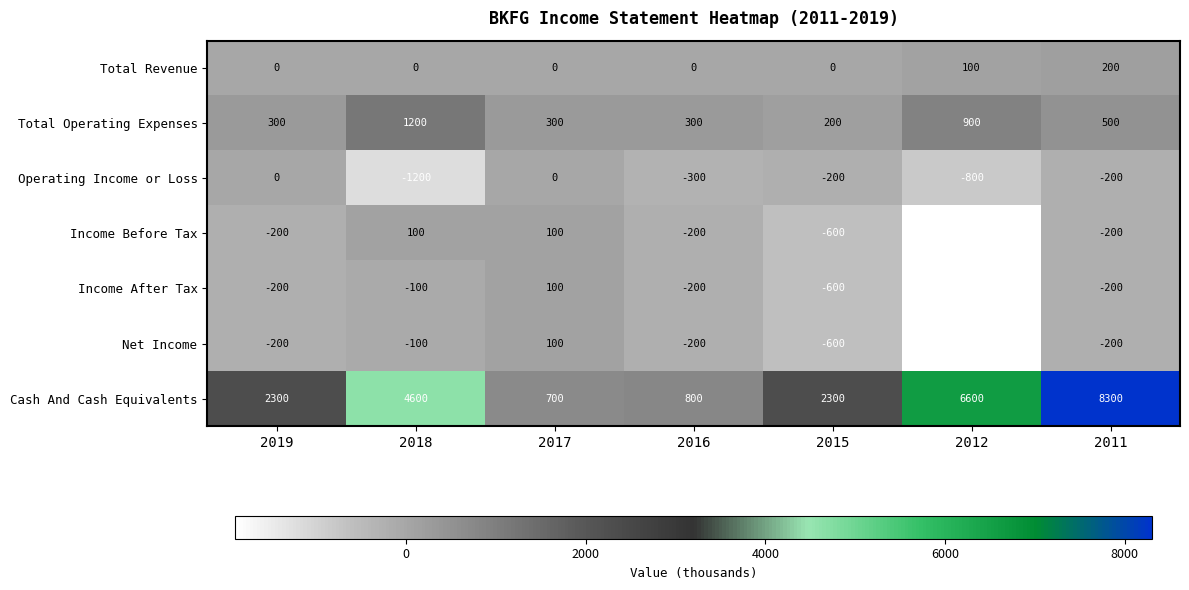

How many data points does each series have?

7